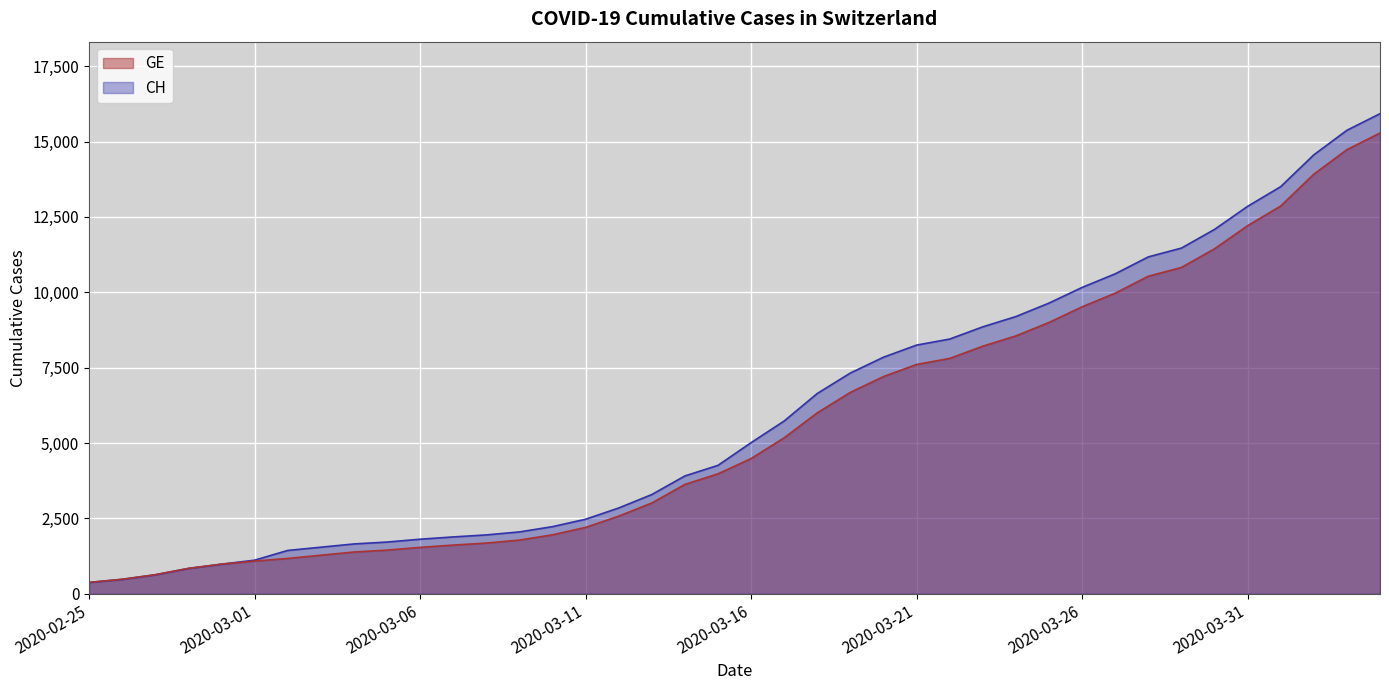

What is the sum of all CH values?

242133